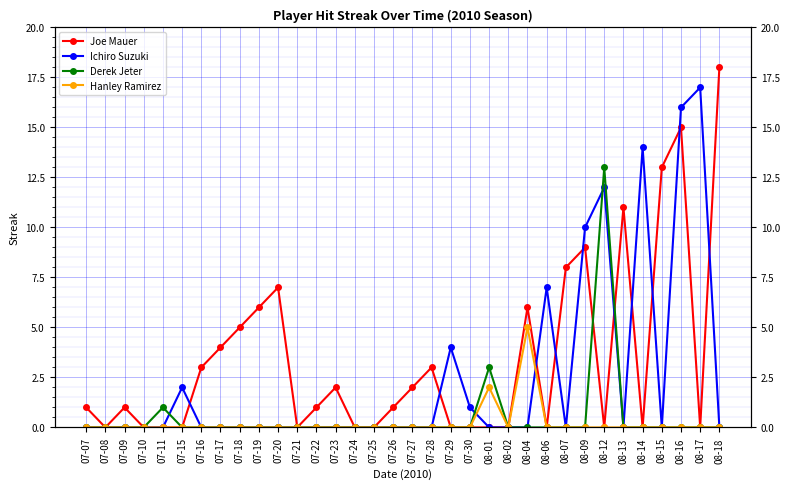

How many times do Derek Jeter and Joe Mauer cross each other?

2